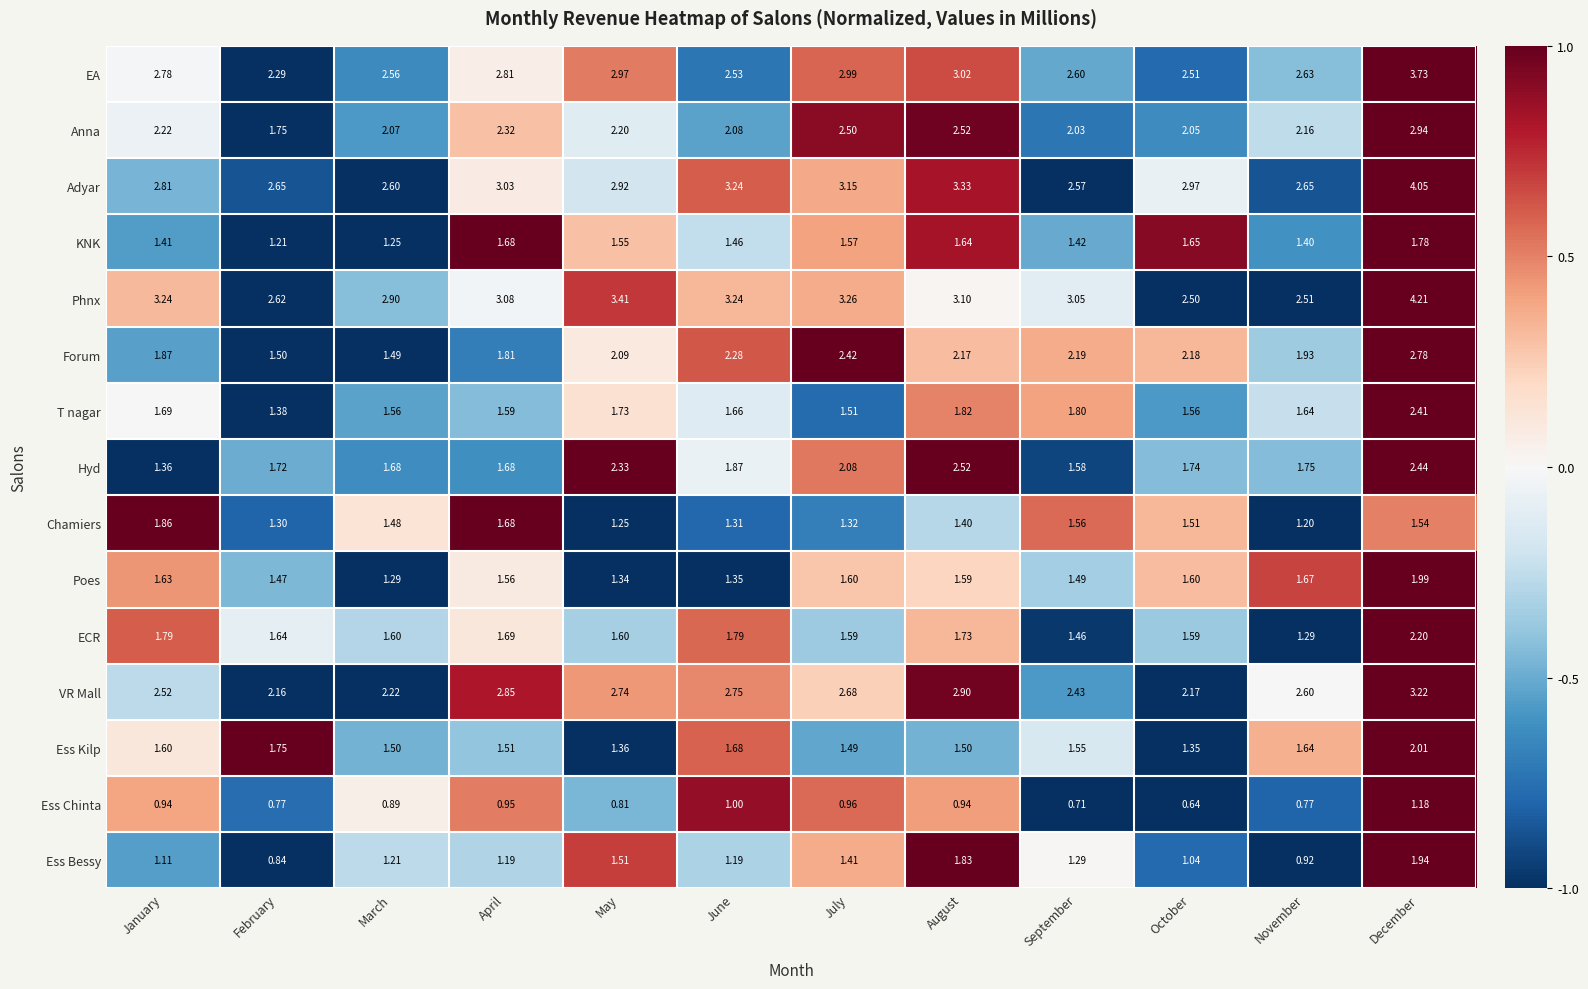

Which series has the largest total across all categories?

Phnx